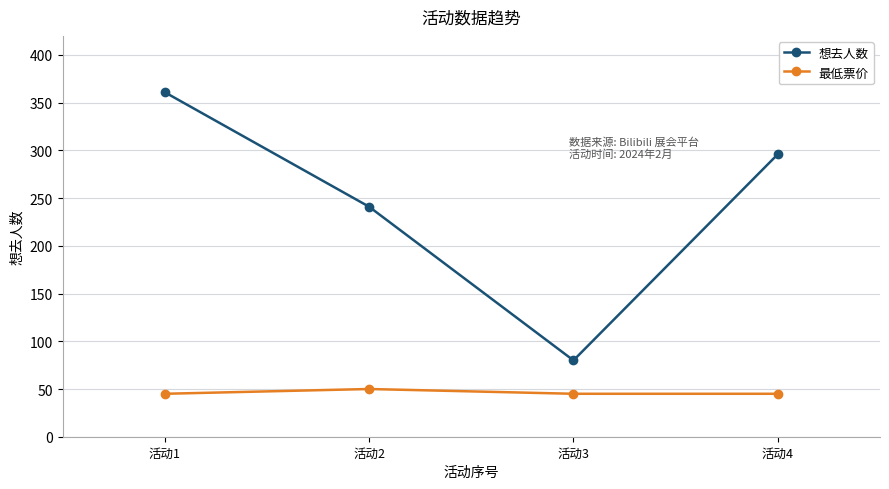

True or false: 最低票价 and 想去人数 intersect in this chart.

False